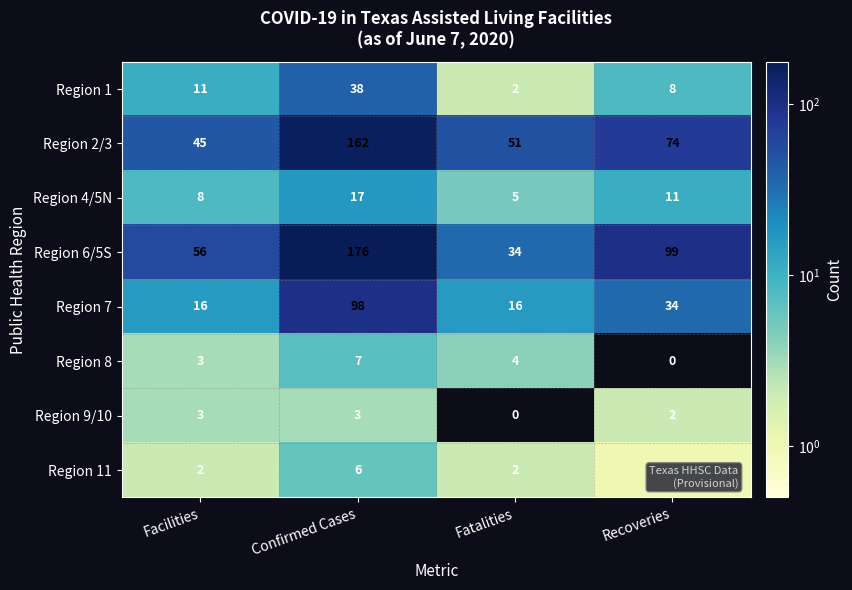

Which category has the highest value in the Region 11 series?

Confirmed Cases